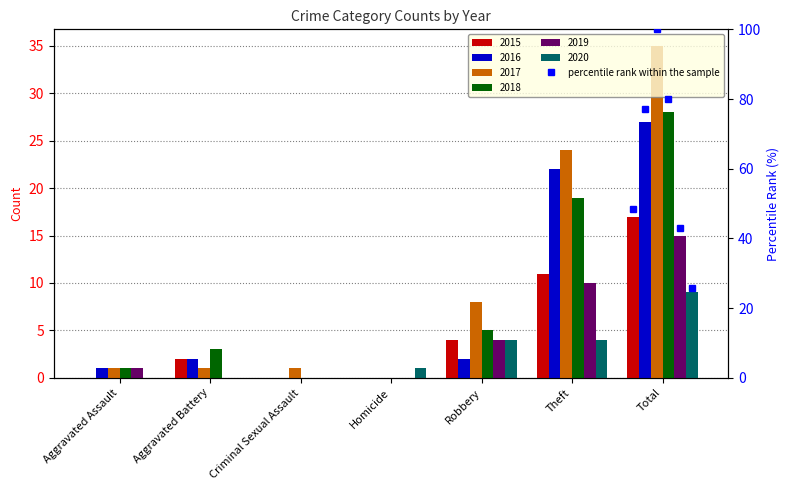

True or false: the data shows 137.7 at Aggravated Battery.

False